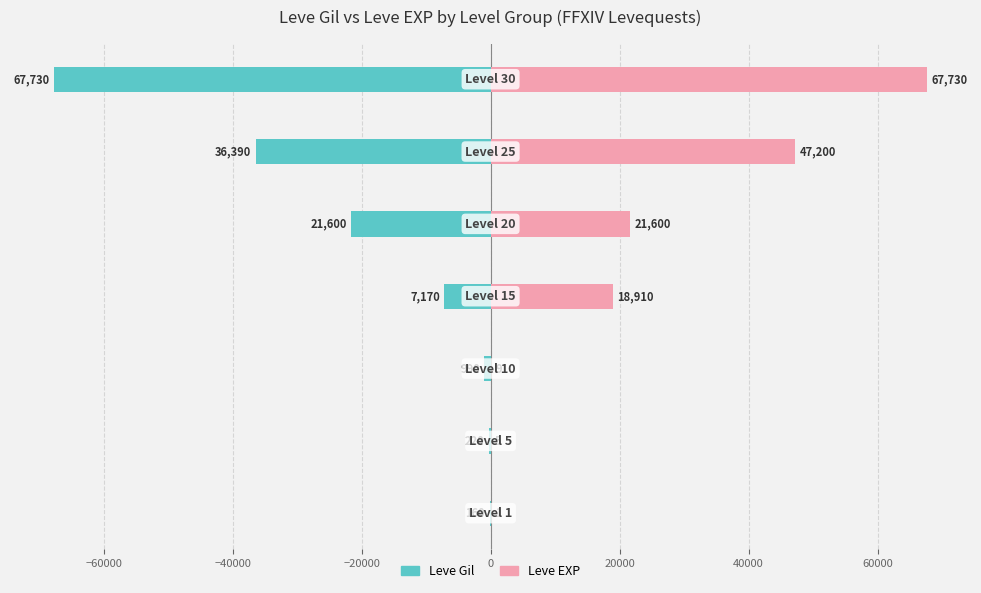

True or false: Leve Gil has a value of -67730 at 40000.

True